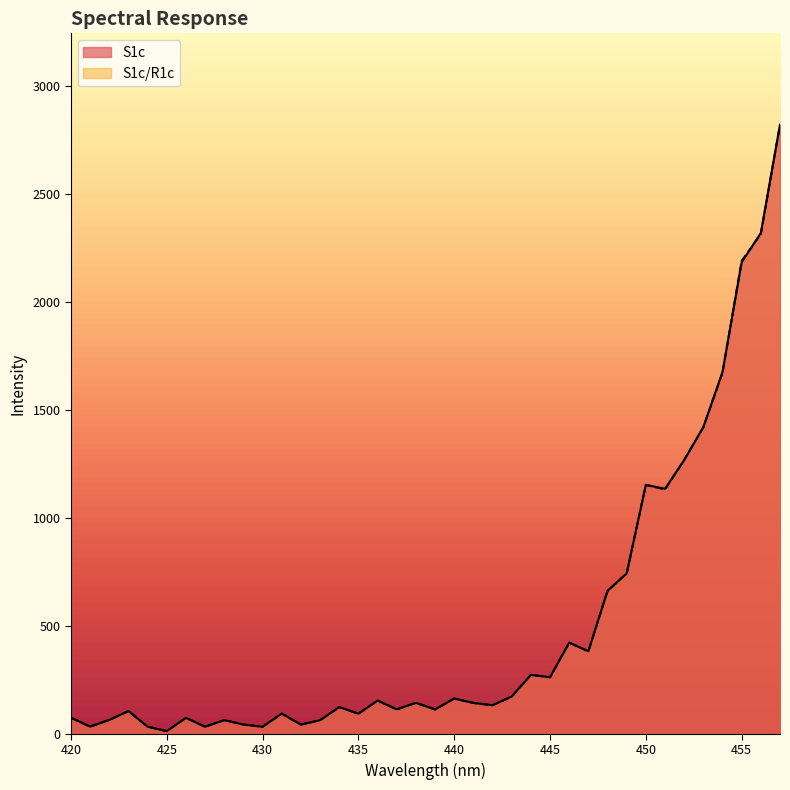

What is the difference between the S1c values at 453 and 444?

1147.5